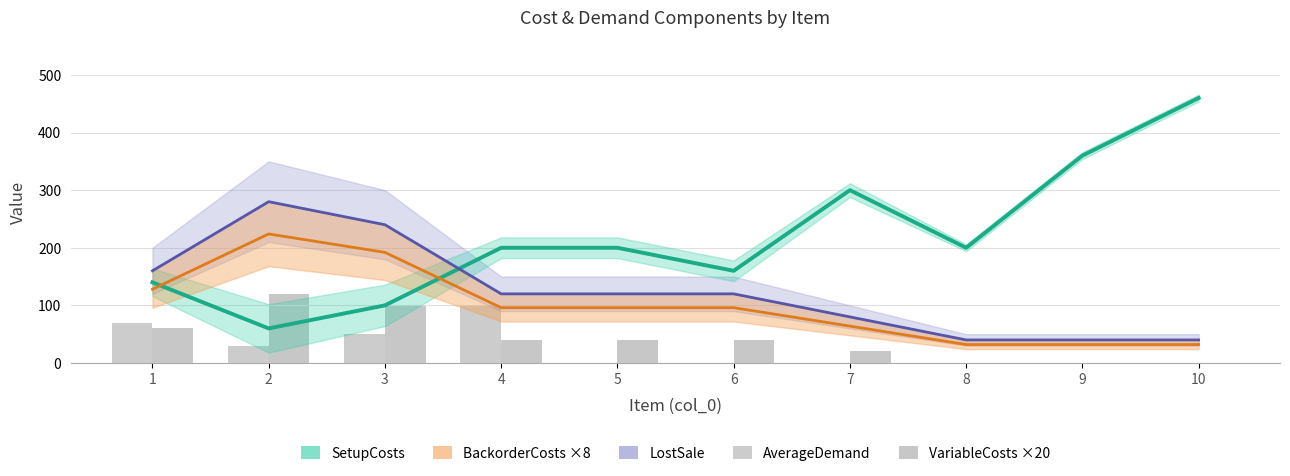

What is the spread (max minus min) of values at 3?

190